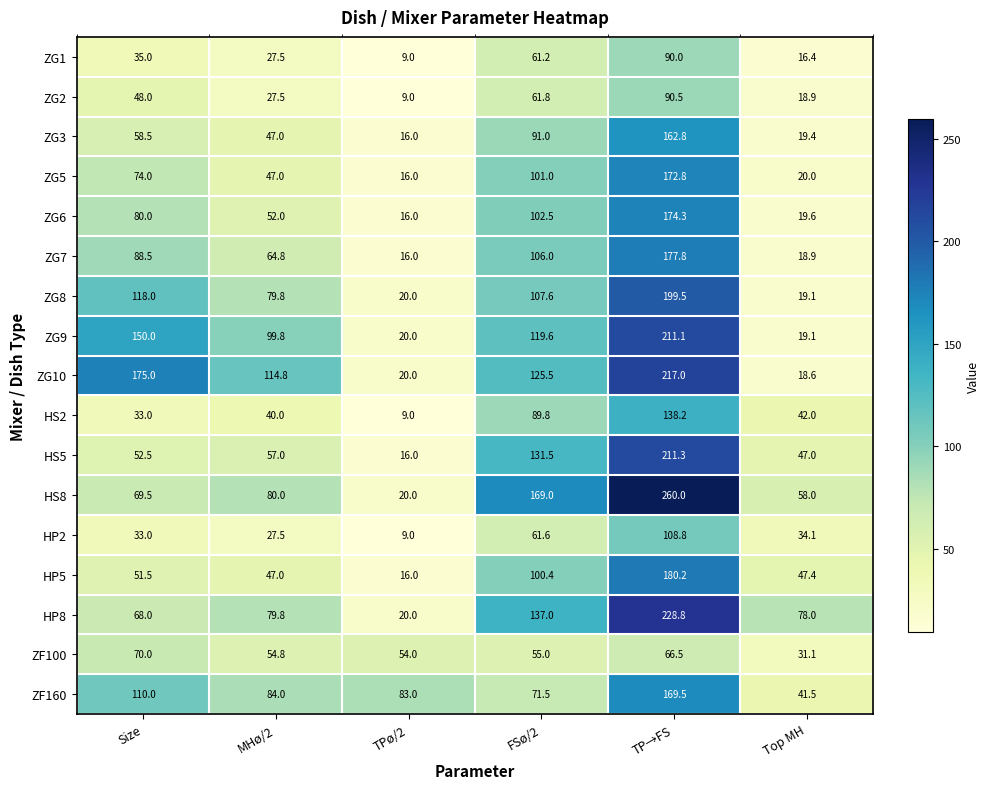

What is the difference between the ZF100 values at TP→FS and Size?

3.5